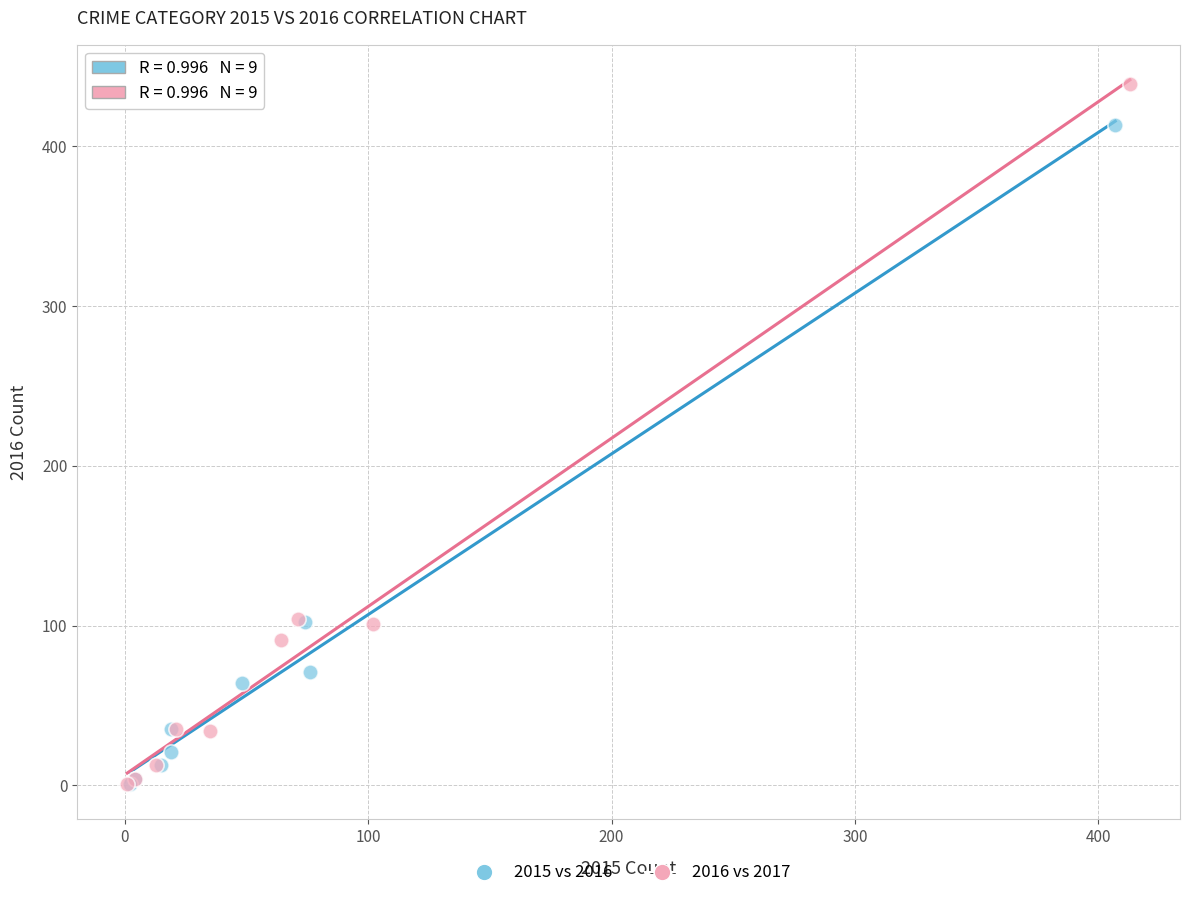

Which series contains the highest Y value?

2016 vs 2017